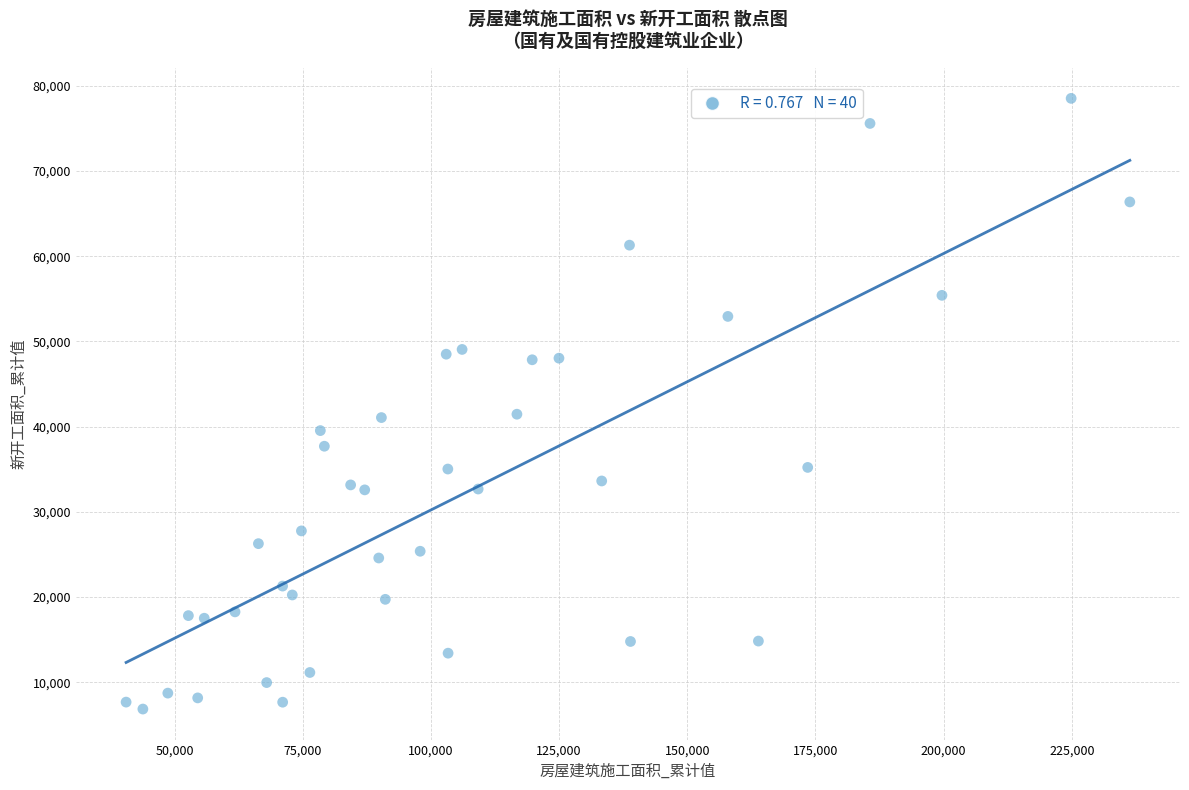

What is the range of Y values (max minus min)?

71686.3